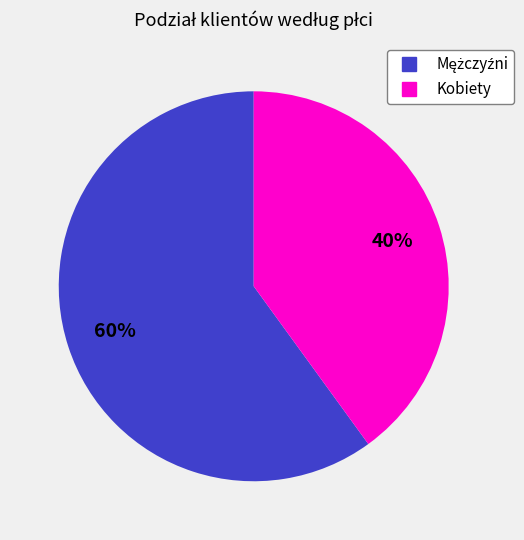

Does any single category account for the majority?

Yes